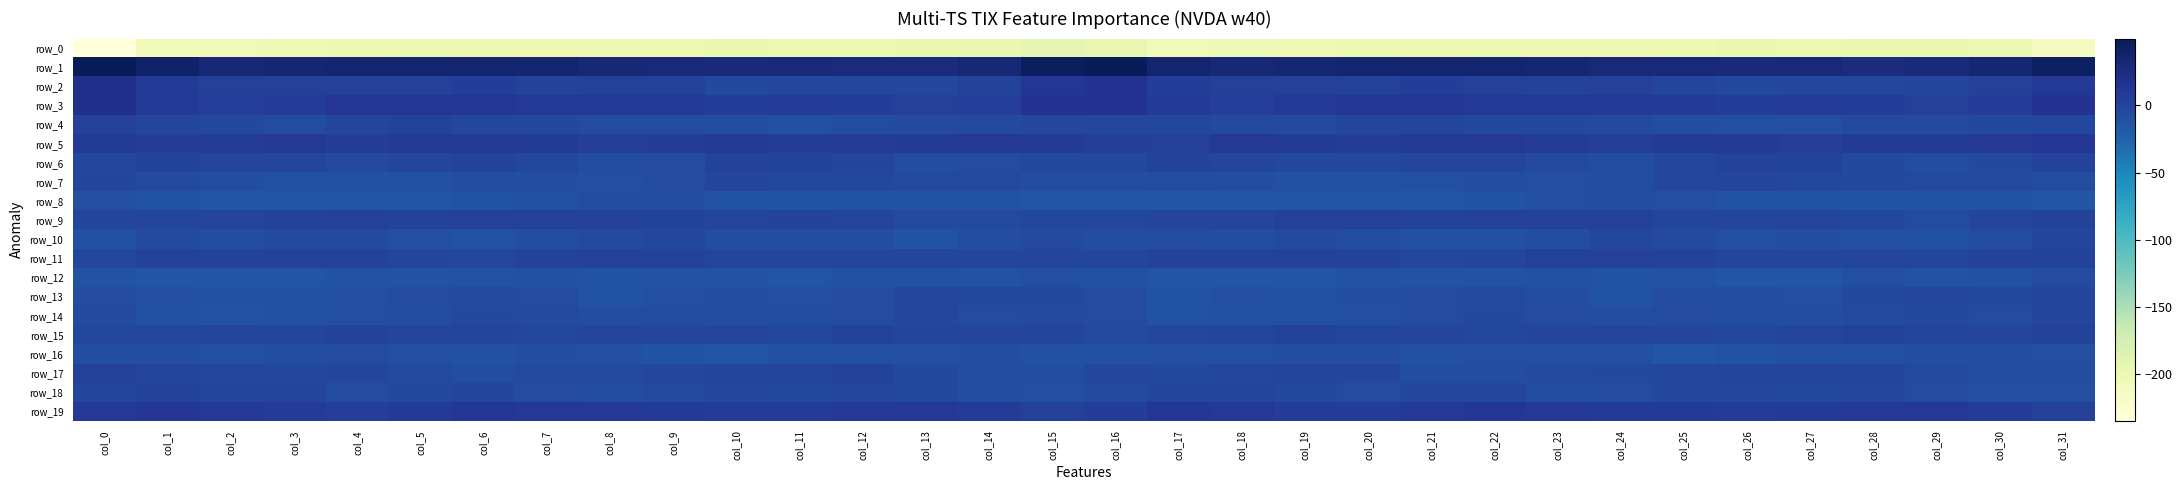

At which label does row_14 first exceed -6?

col_0